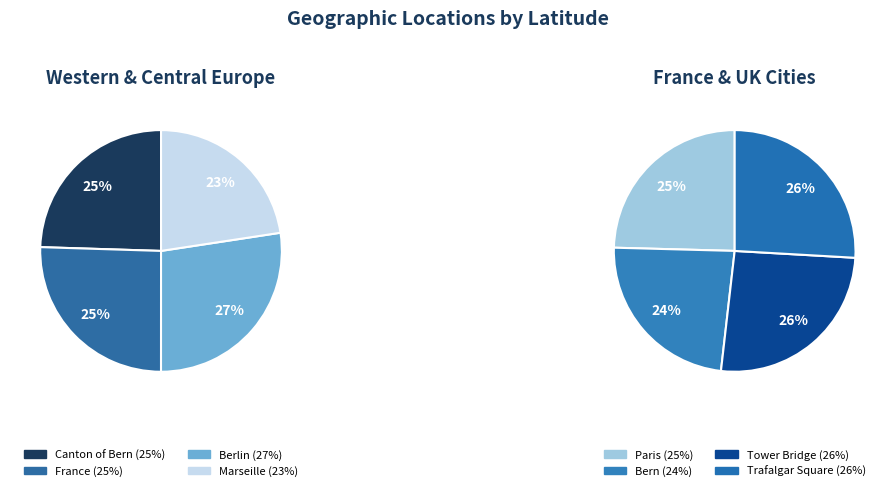

Count the number of slices in the pie.

8